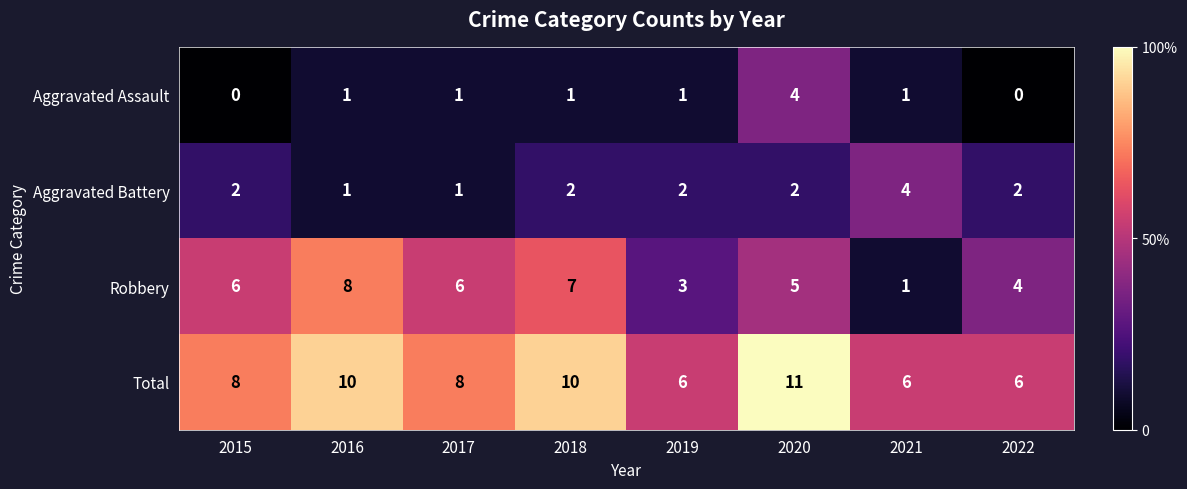

How many values in the Robbery series are below 6?

4